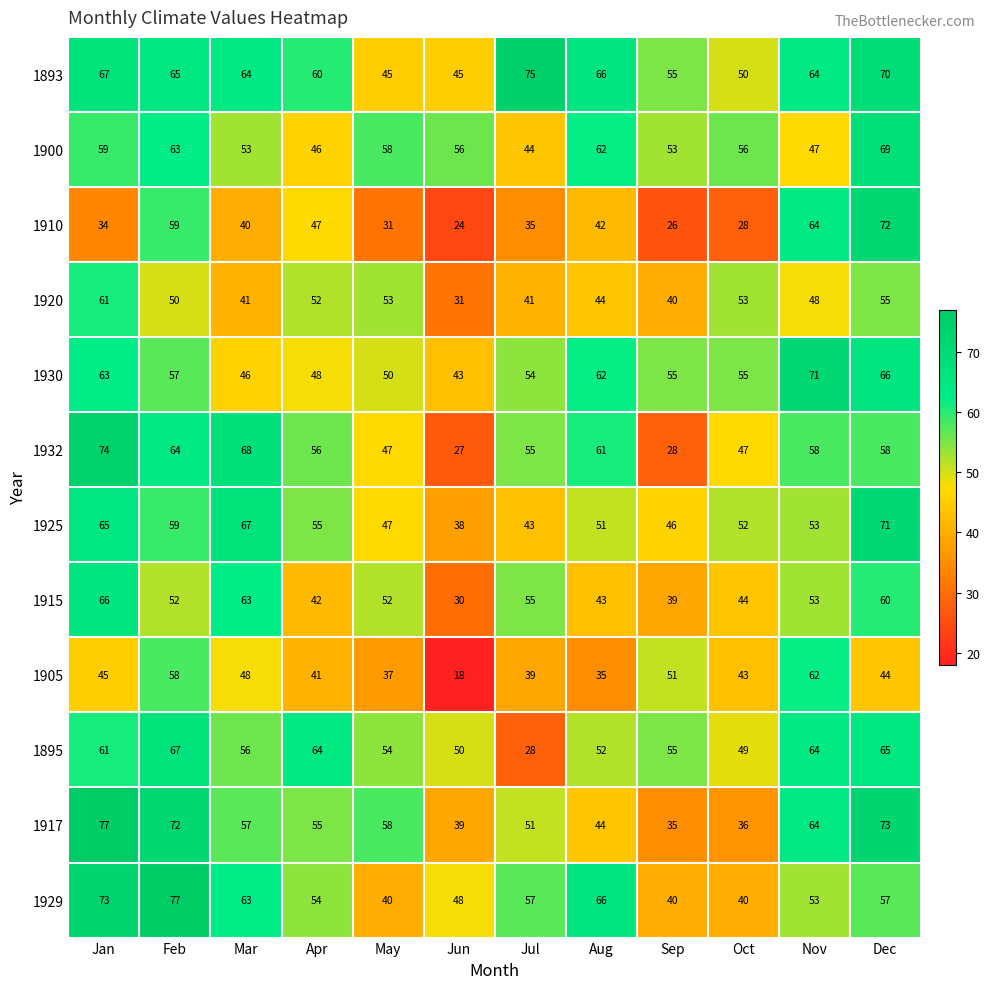

Which series has the largest total across all categories?

1893